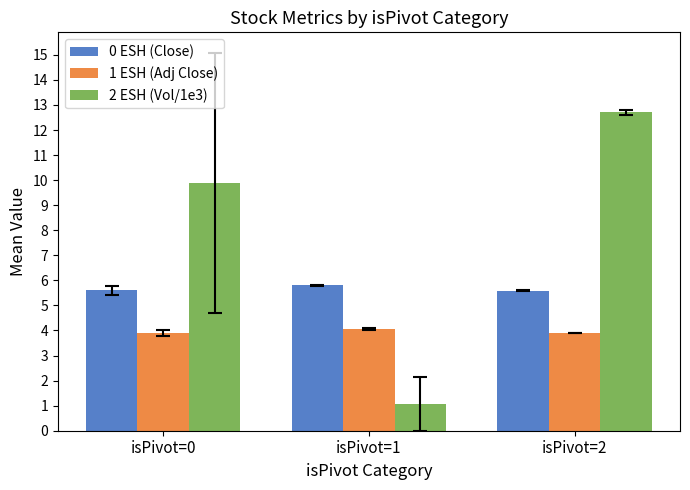

Reading left to right, what are all the values shown in this chart?

0 ESH (Close): isPivot=0=5.6	isPivot=1=5.8	isPivot=2=5.6
1 ESH (Adj Close): isPivot=0=3.9	isPivot=1=4.1	isPivot=2=3.9
2 ESH (Vol/1e3): isPivot=0=9.9	isPivot=1=1.1	isPivot=2=12.7